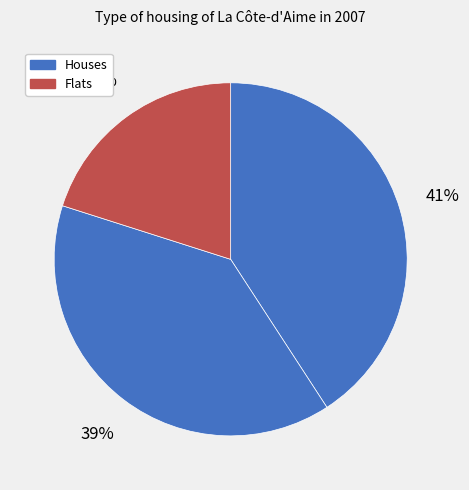

Does any single category account for the majority?

No